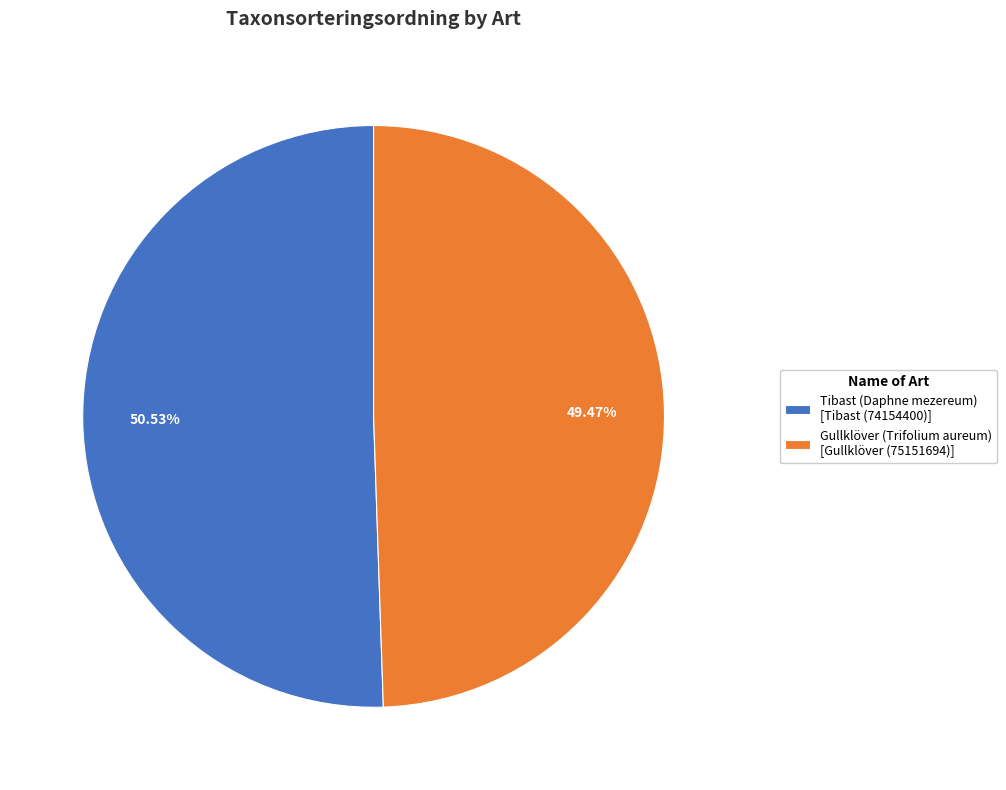

What is the smallest slice in the pie chart?

Gullklöver (Trifolium aureum) [Gullklöver (75151694)]